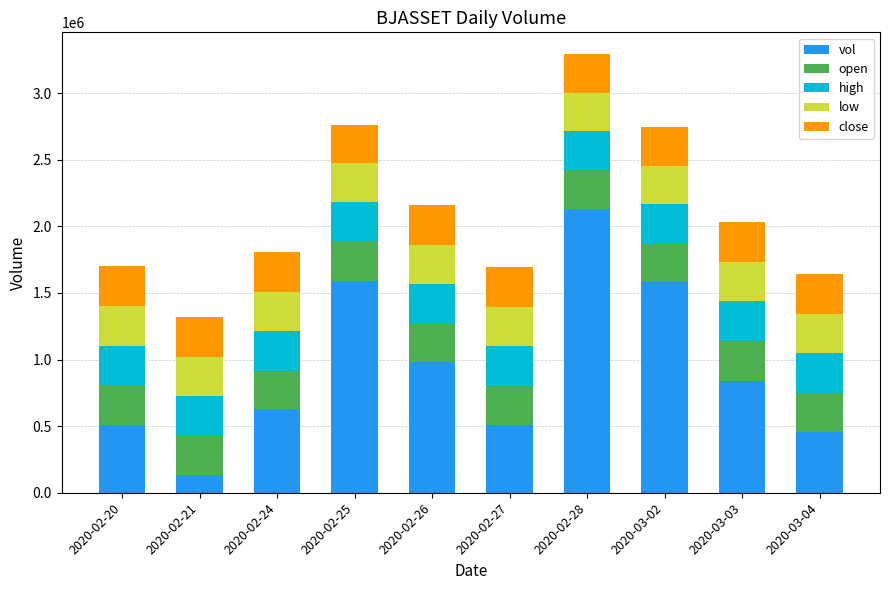

At which label does vol reach its peak?

2020-02-28